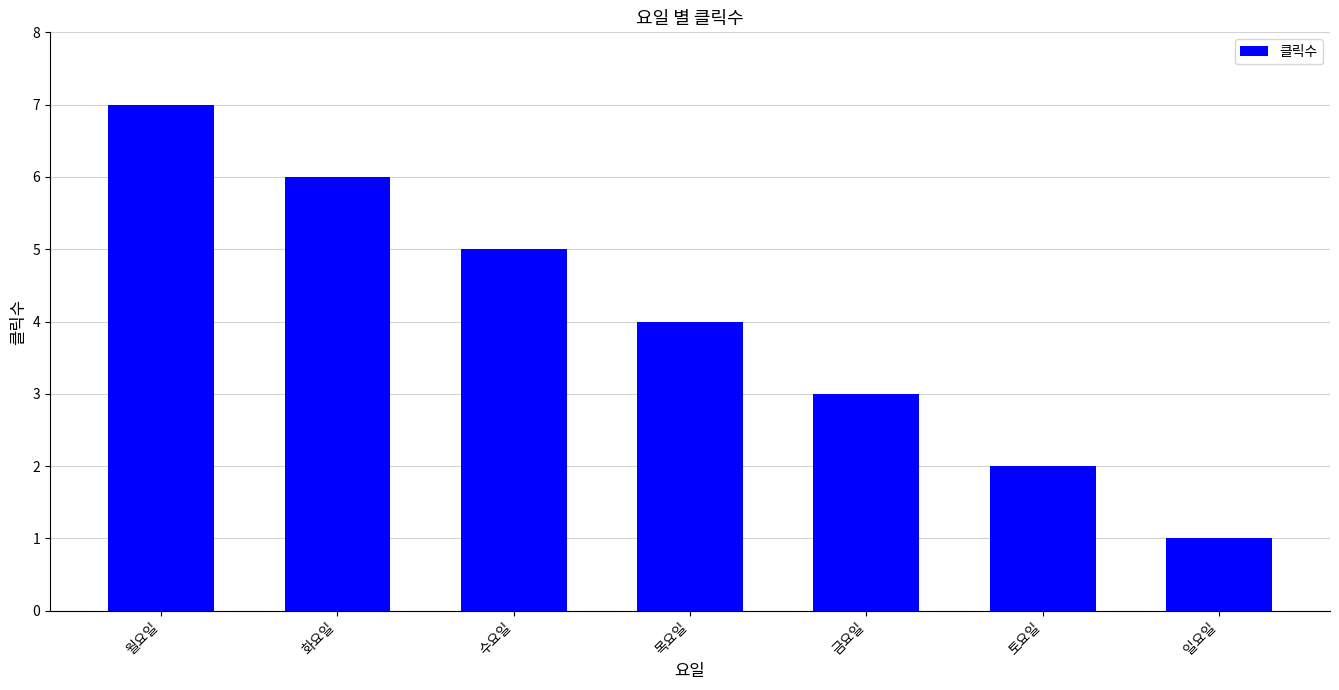

What is the label of the 3rd bar from the left?

수요일